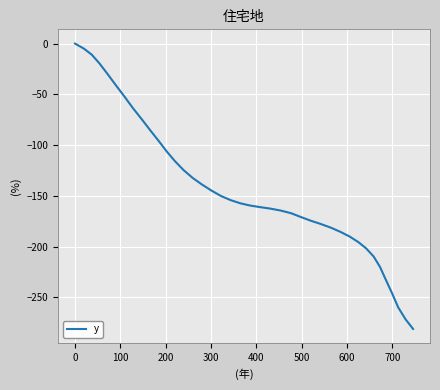

What is the difference between the maximum and minimum values?

281.0